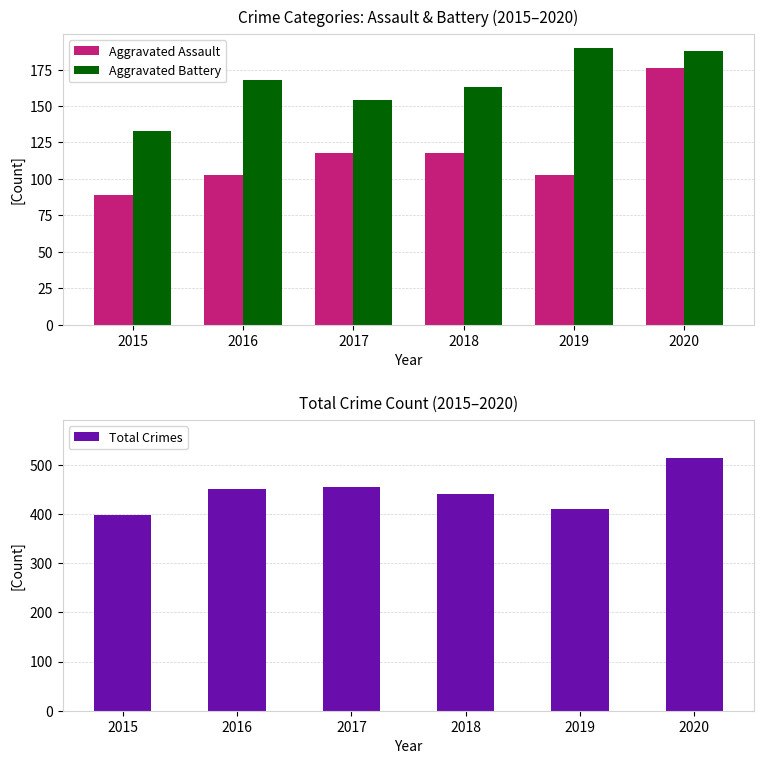

Reading left to right, what are all the values shown in this chart?

Aggravated Assault: 2015=89	2016=103	2017=118	2018=118	2019=103	2020=176
Aggravated Battery: 2015=133	2016=168	2017=154	2018=163	2019=190	2020=188
Total Crimes: 2015=398	2016=450	2017=455	2018=440	2019=410	2020=514